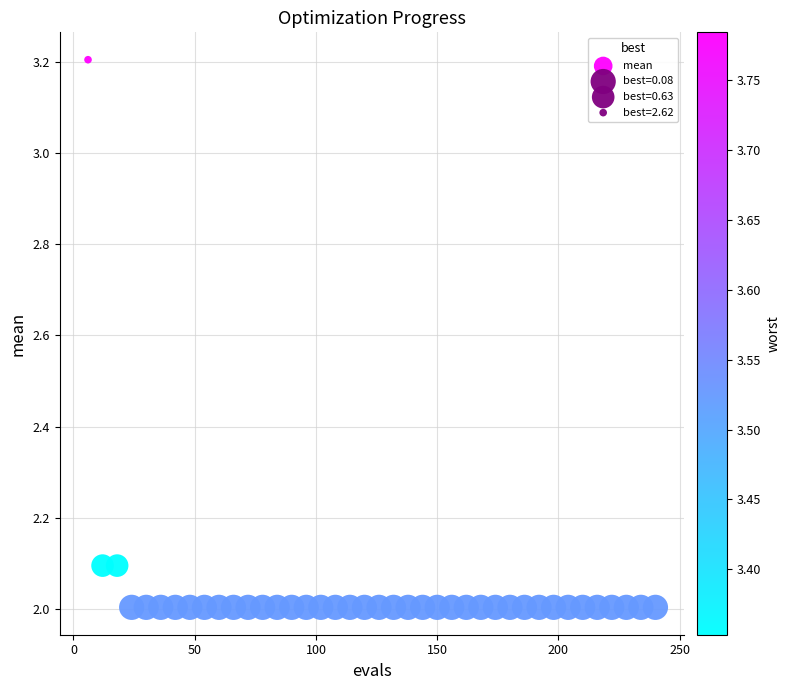

What is the range of X values (max minus min)?

234.0